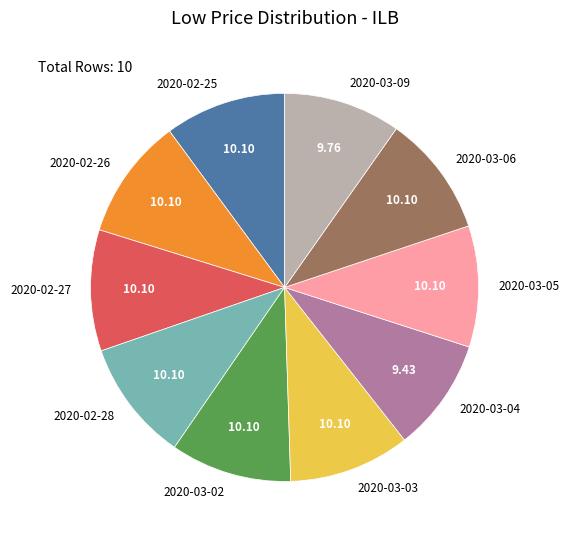

Is there any slice that represents more than half of the pie?

No